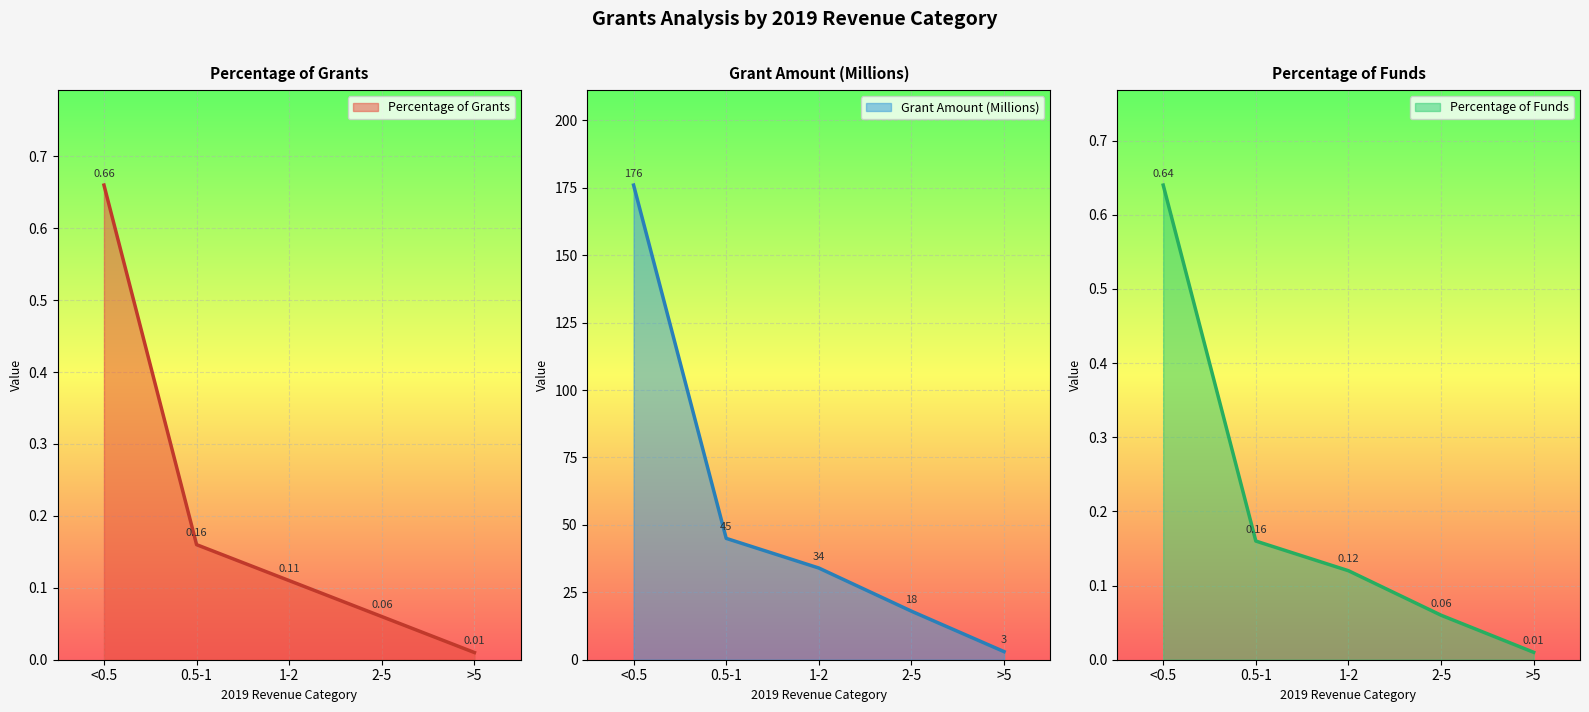

What is the average value of the Grant Amount (Millions) series?

55